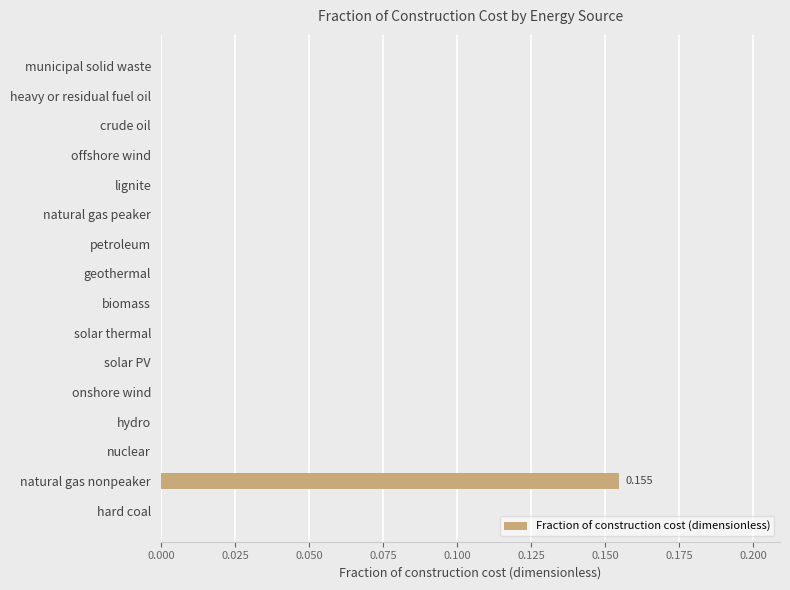

At which category does the chart reach its peak across all series?

natural gas nonpeaker